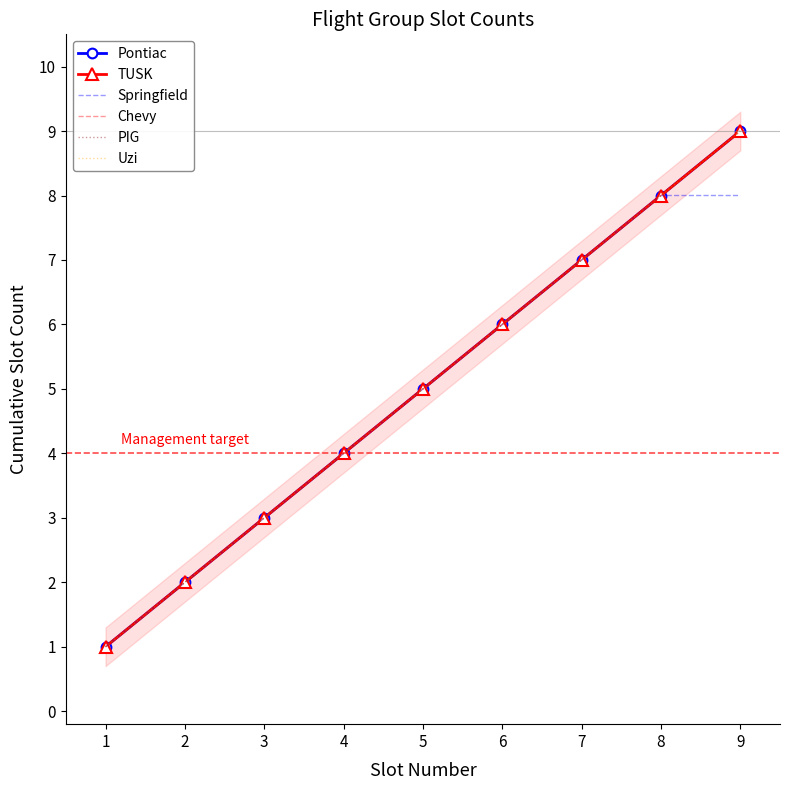

Where does the Springfield series first go above 5?

5